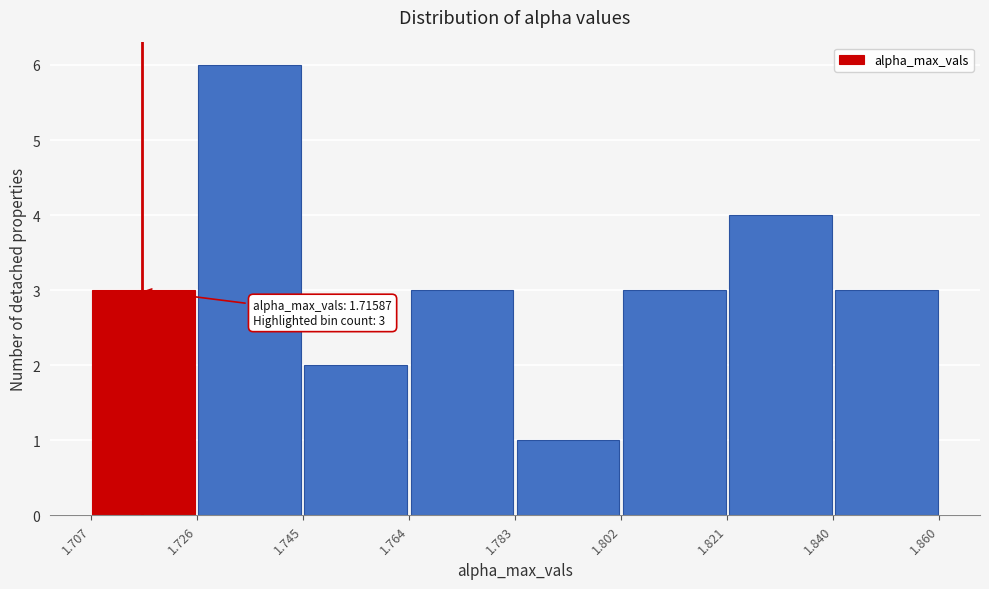

Which range on the x-axis has the tallest bar?

1.726 to 1.745